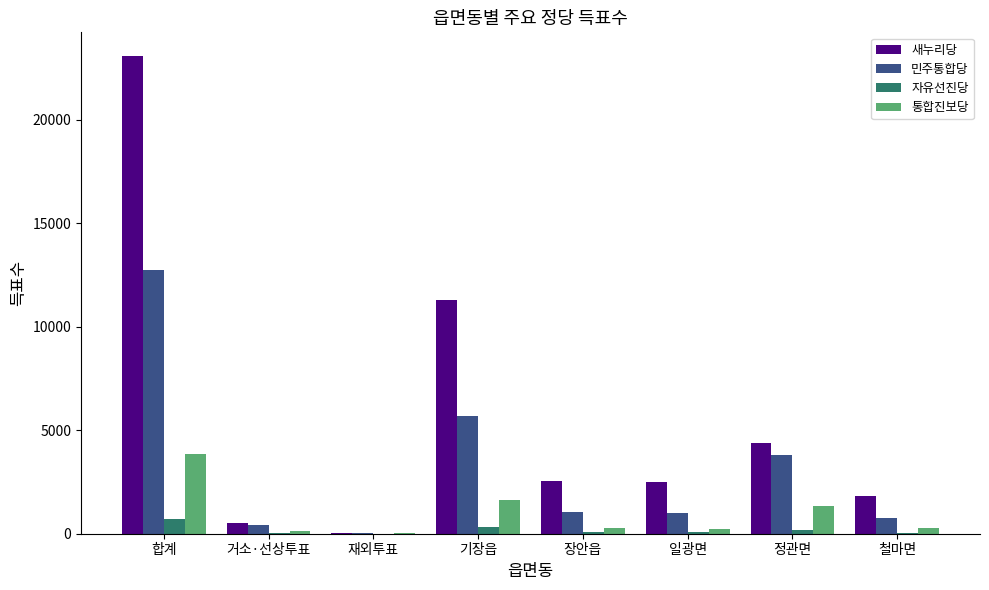

Which series changed the most between 거소·선상투표 and 기장읍?

새누리당